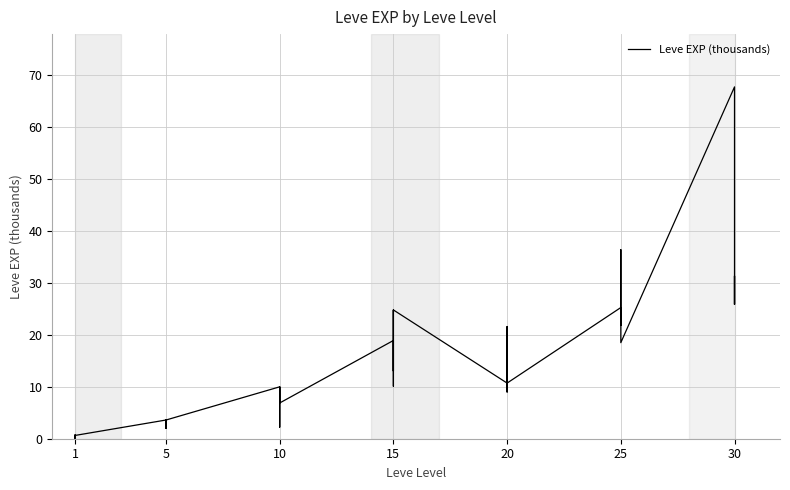

What is the sum of the values at 15 and 20?

26.0